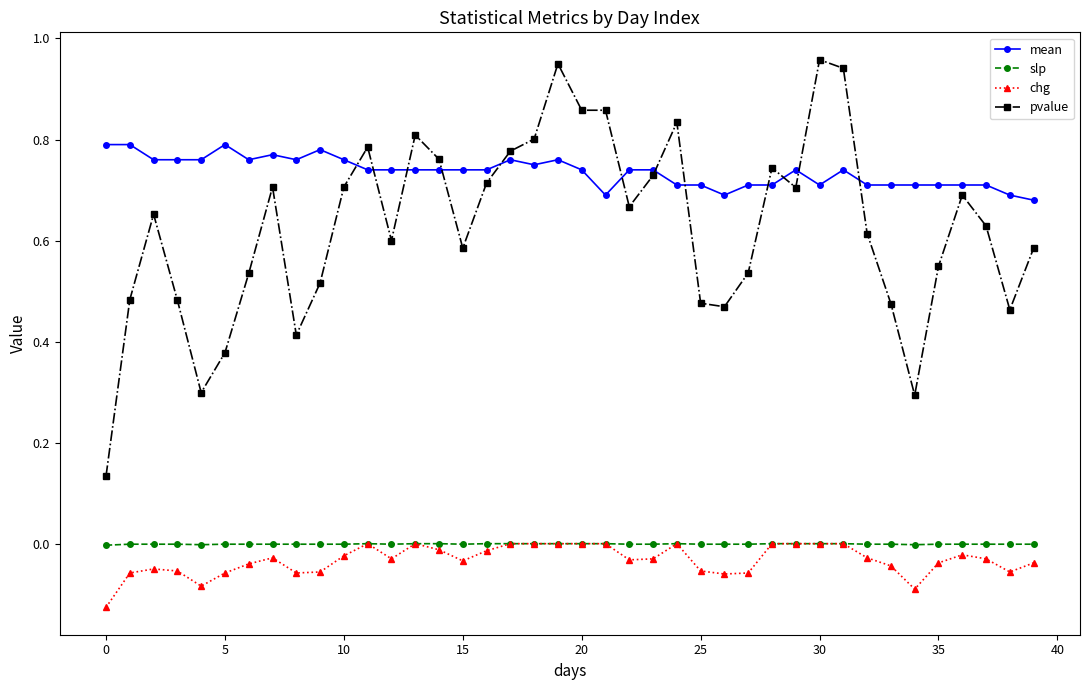

Which series has the largest range (max minus min)?

pvalue